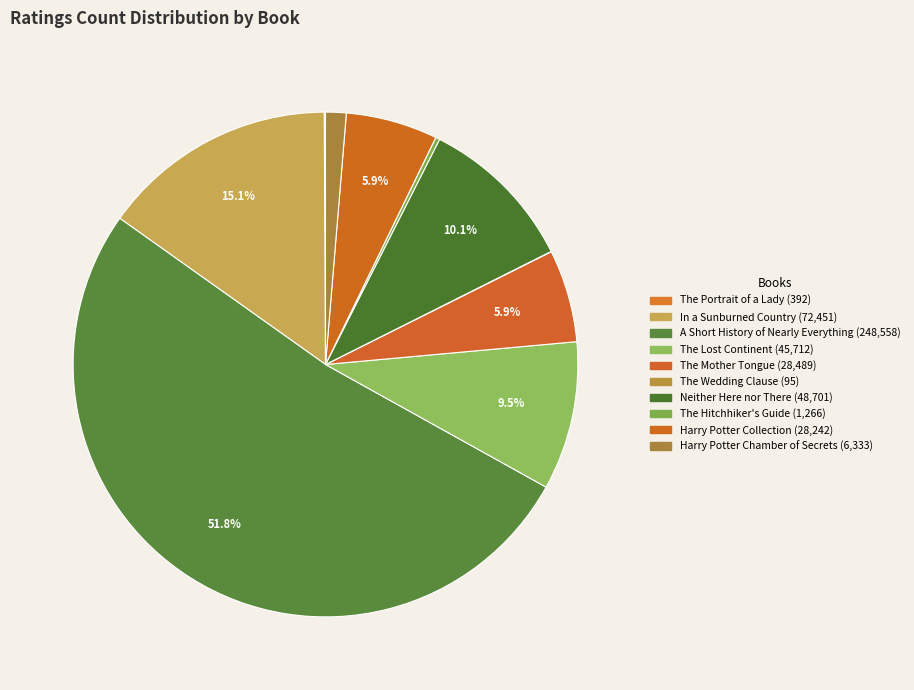

Is it true that Harry Potter Collection is 17% of the pie?

False